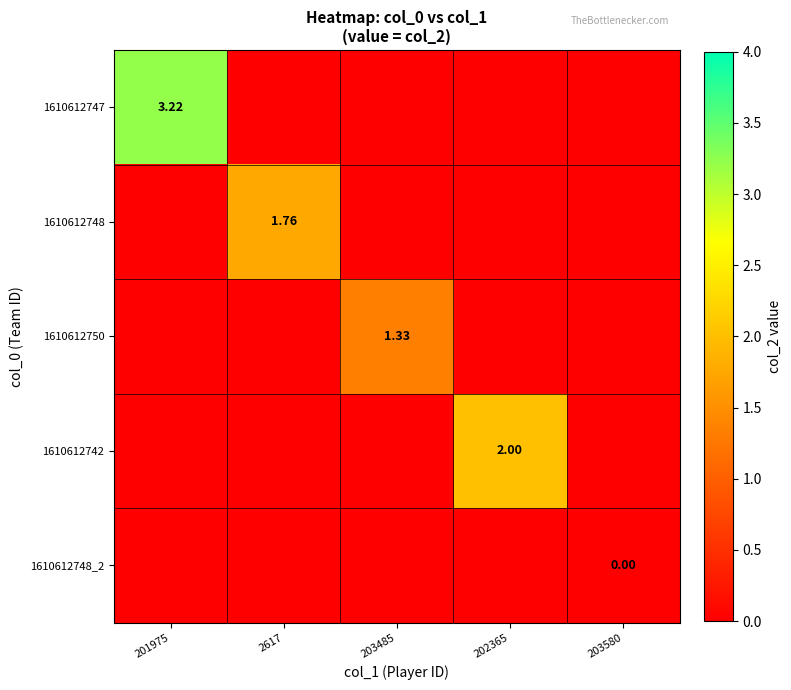

At which category does the chart reach its peak across all series?

201975